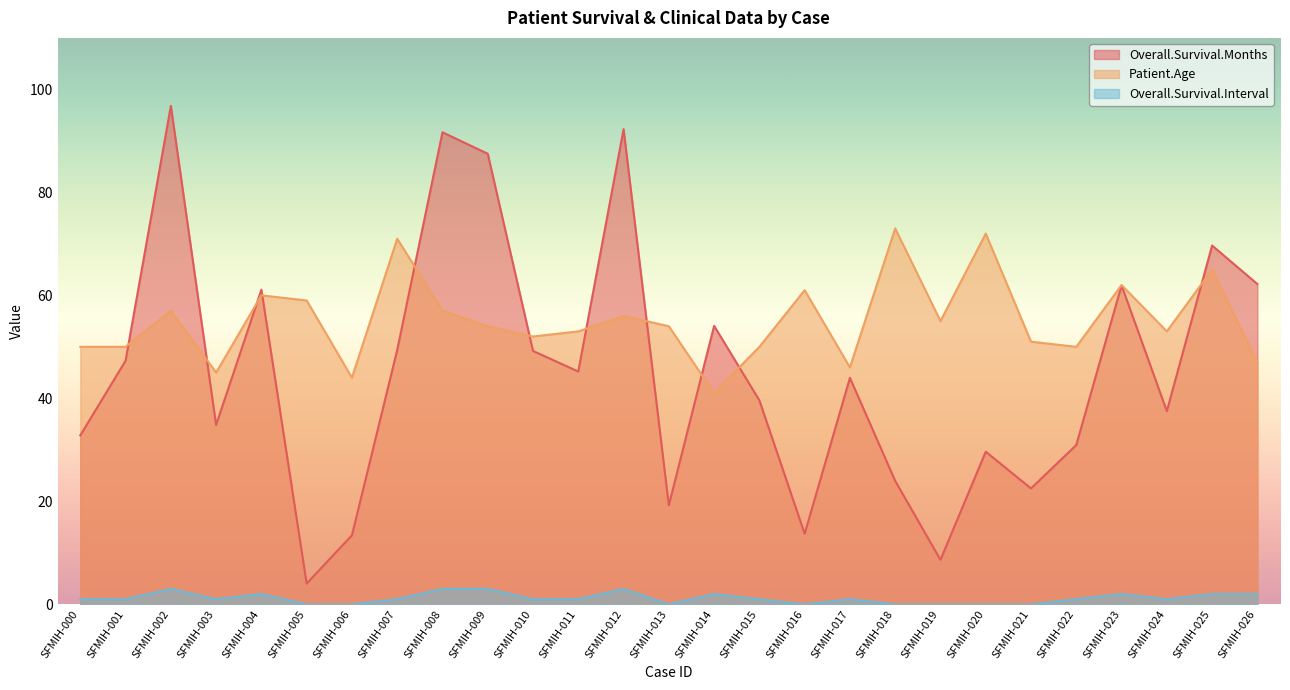

How many intersections are there between Overall.Survival.Months and Patient.Age?

11